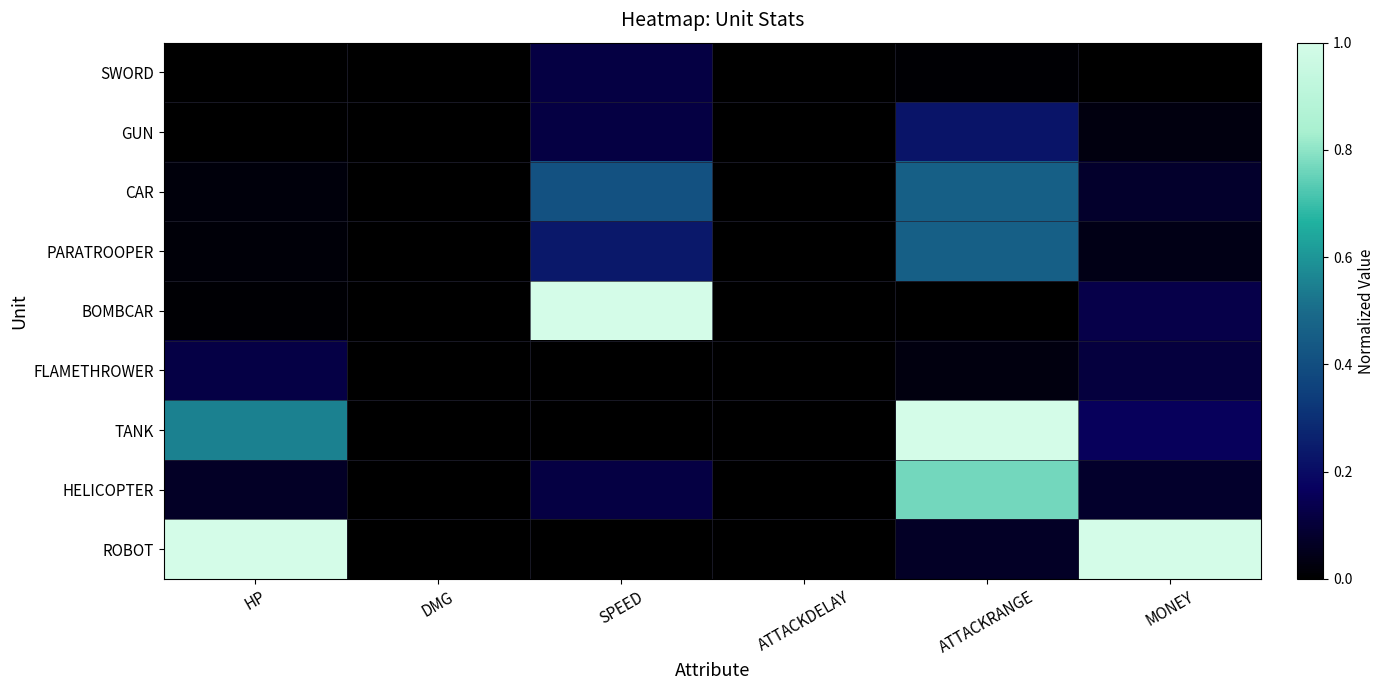

Reading left to right, extract all data points from this chart.

SWORD: HP=0.0	DMG=0.0	SPEED=0.1	ATTACKDELAY=0.0	ATTACKRANGE=0.0	MONEY=0.0
GUN: HP=0.0	DMG=0.0	SPEED=0.1	ATTACKDELAY=0.0	ATTACKRANGE=0.2	MONEY=0.0
CAR: HP=0.0	DMG=0.0	SPEED=0.4	ATTACKDELAY=0.0	ATTACKRANGE=0.5	MONEY=0.1
PARATROOPER: HP=0.0	DMG=0.0	SPEED=0.2	ATTACKDELAY=0.0	ATTACKRANGE=0.5	MONEY=0.0
BOMBCAR: HP=0.0	DMG=0.0	SPEED=1.0	ATTACKDELAY=0.0	ATTACKRANGE=0.0	MONEY=0.1
FLAMETHROWER: HP=0.1	DMG=0.0	SPEED=0.0	ATTACKDELAY=0.0	ATTACKRANGE=0.0	MONEY=0.1
TANK: HP=0.6	DMG=0.0	SPEED=0.0	ATTACKDELAY=0.0	ATTACKRANGE=1.0	MONEY=0.2
HELICOPTER: HP=0.1	DMG=0.0	SPEED=0.1	ATTACKDELAY=0.0	ATTACKRANGE=0.8	MONEY=0.1
ROBOT: HP=1.0	DMG=0.0	SPEED=0.0	ATTACKDELAY=0.0	ATTACKRANGE=0.1	MONEY=1.0